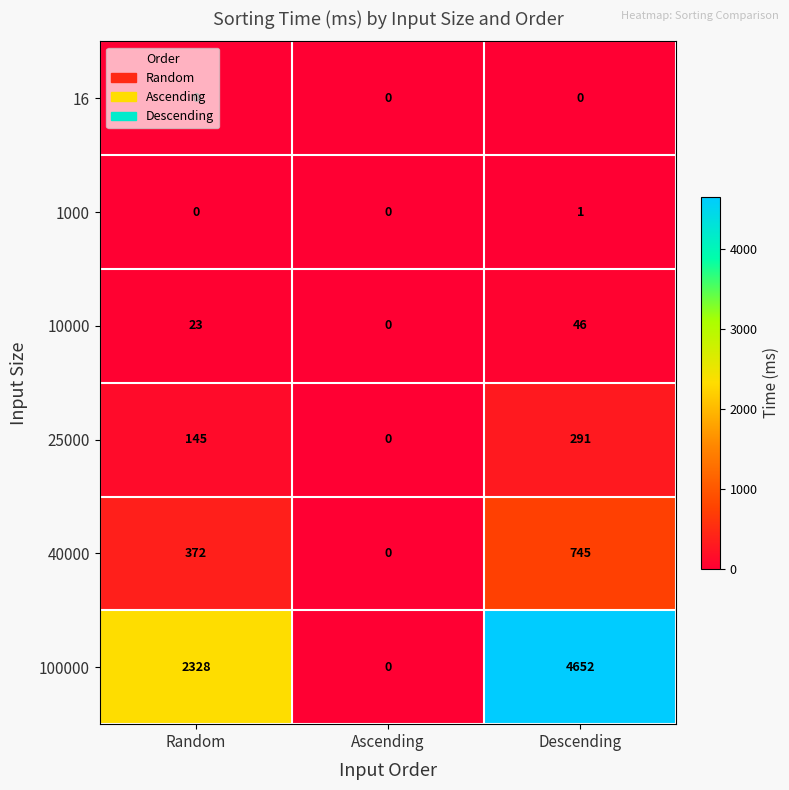

How many series are shown in this chart?

6